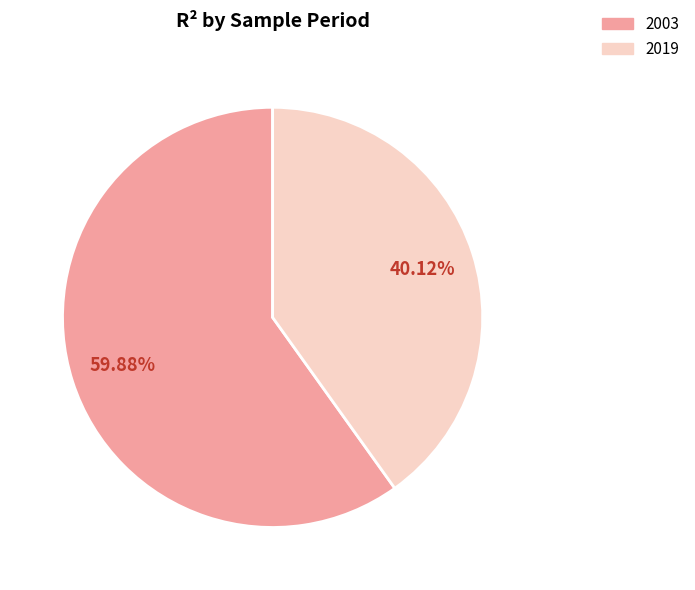

Rank the categories by value from highest to lowest.

2003, 2019